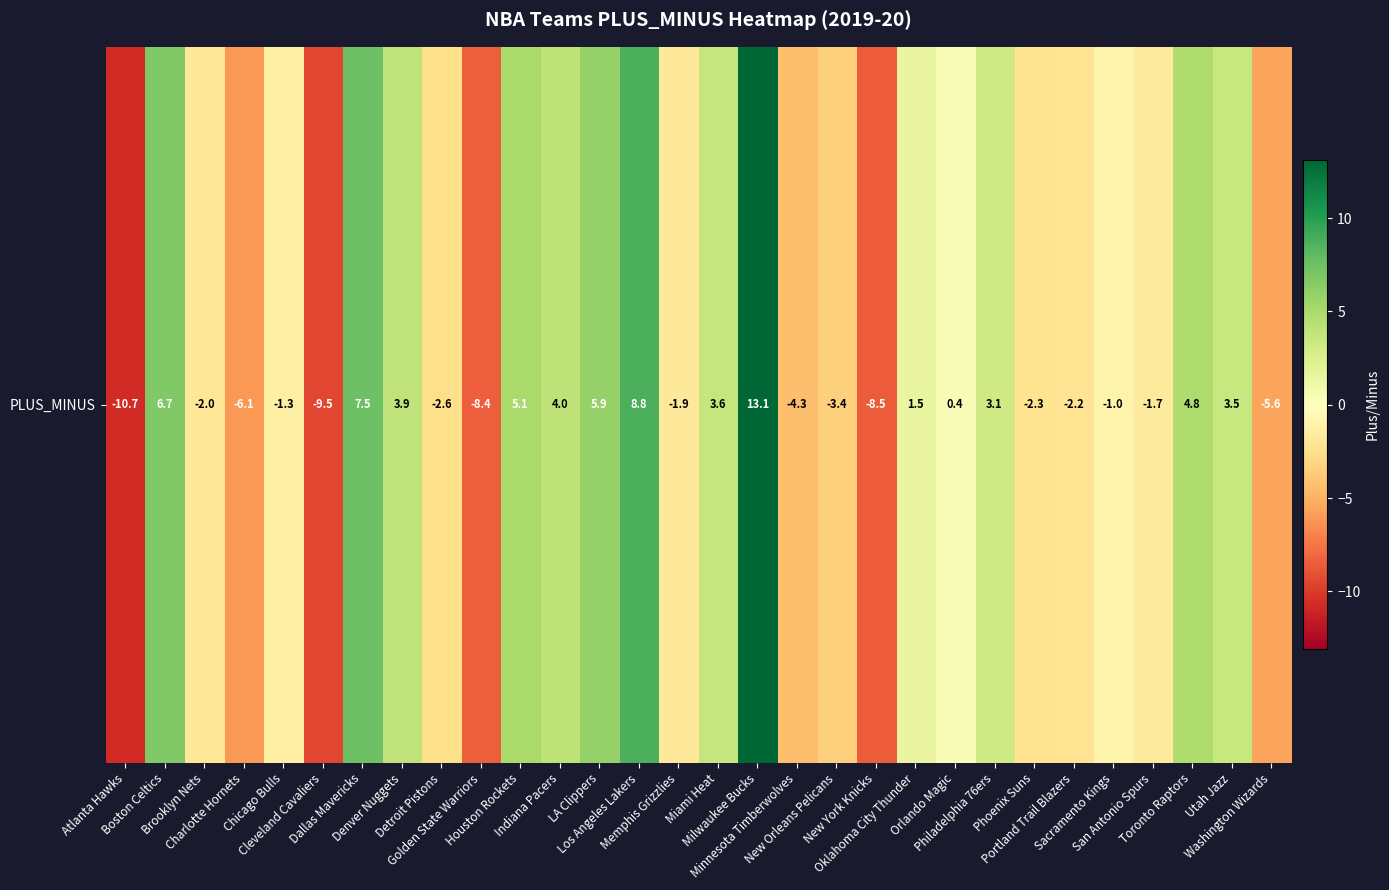

Which label corresponds to the largest value in the chart?

Milwaukee Bucks